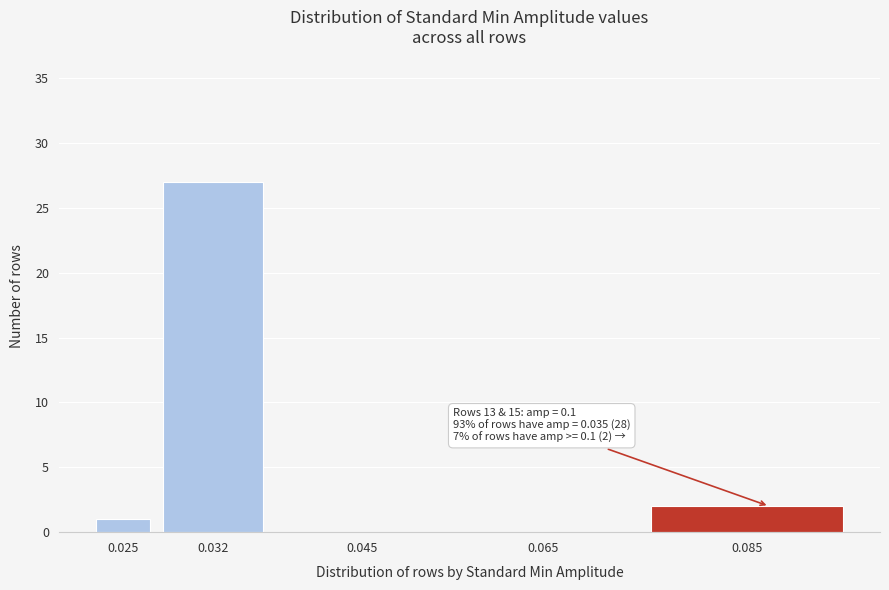

Reading left to right, transcribe all the data shown in this chart.

0.025=1	0.032=27	0.045=0	0.065=0	0.085=2